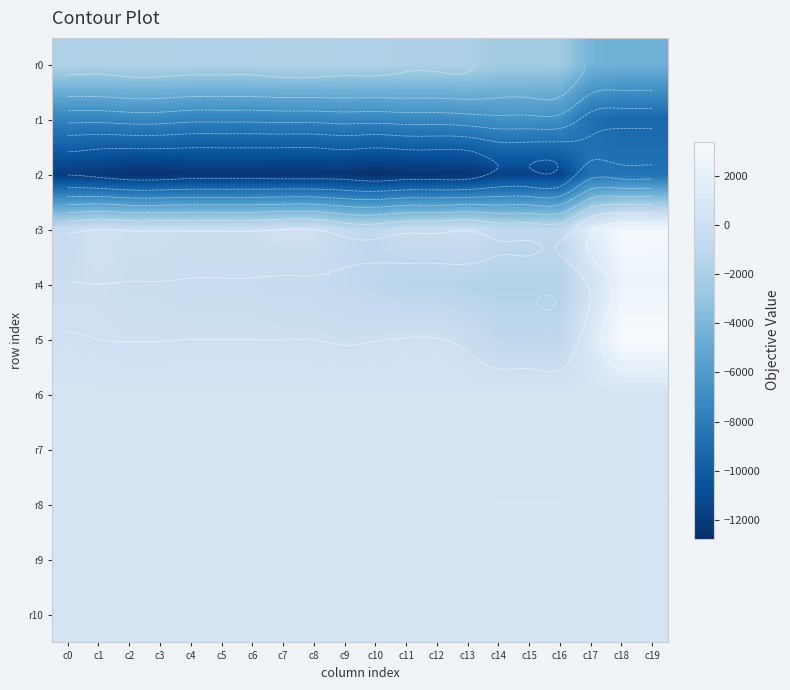

Which series changed the most between c0 and c4?

r2